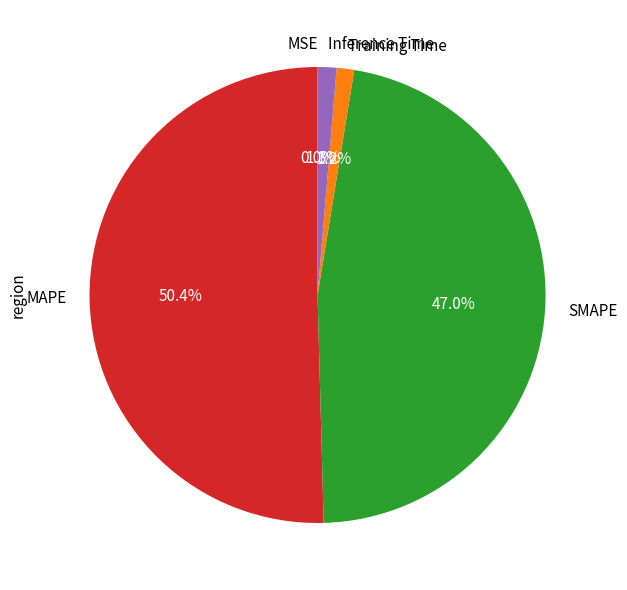

The Training Time slice represents 1% of the pie. True or false?

True